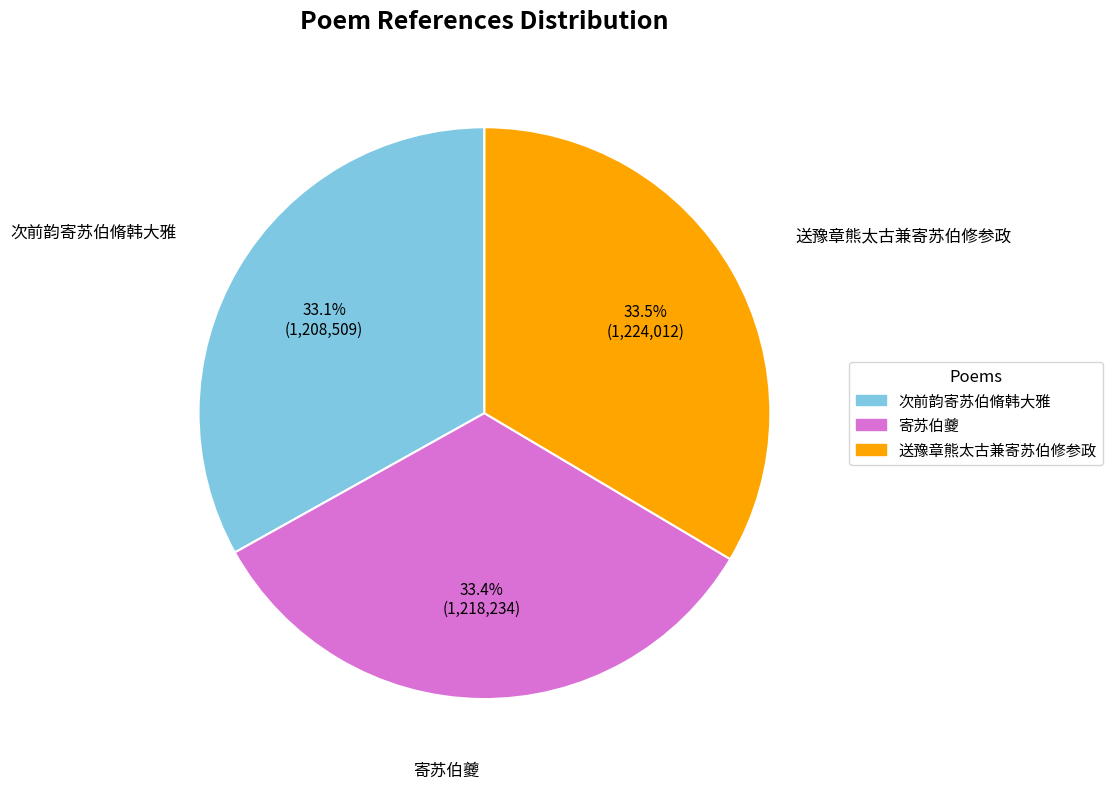

Combined, do 送豫章熊太古兼寄苏伯修参政 and 次前韵寄苏伯脩韩大雅 account for over 50%?

Yes